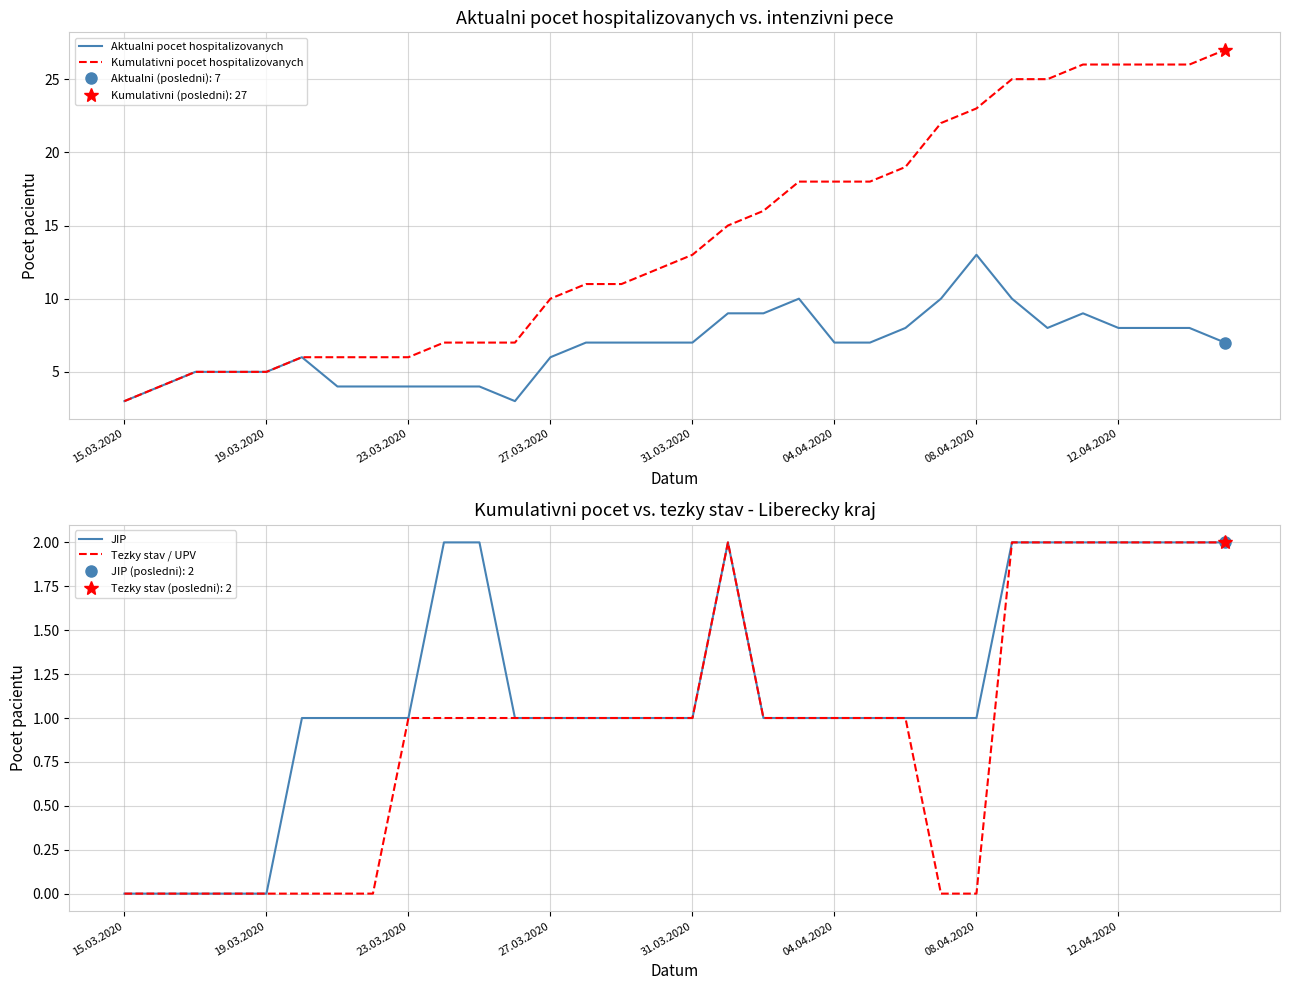

What is the minimum value for Kumulativni pocet hospitalizovanych?

3